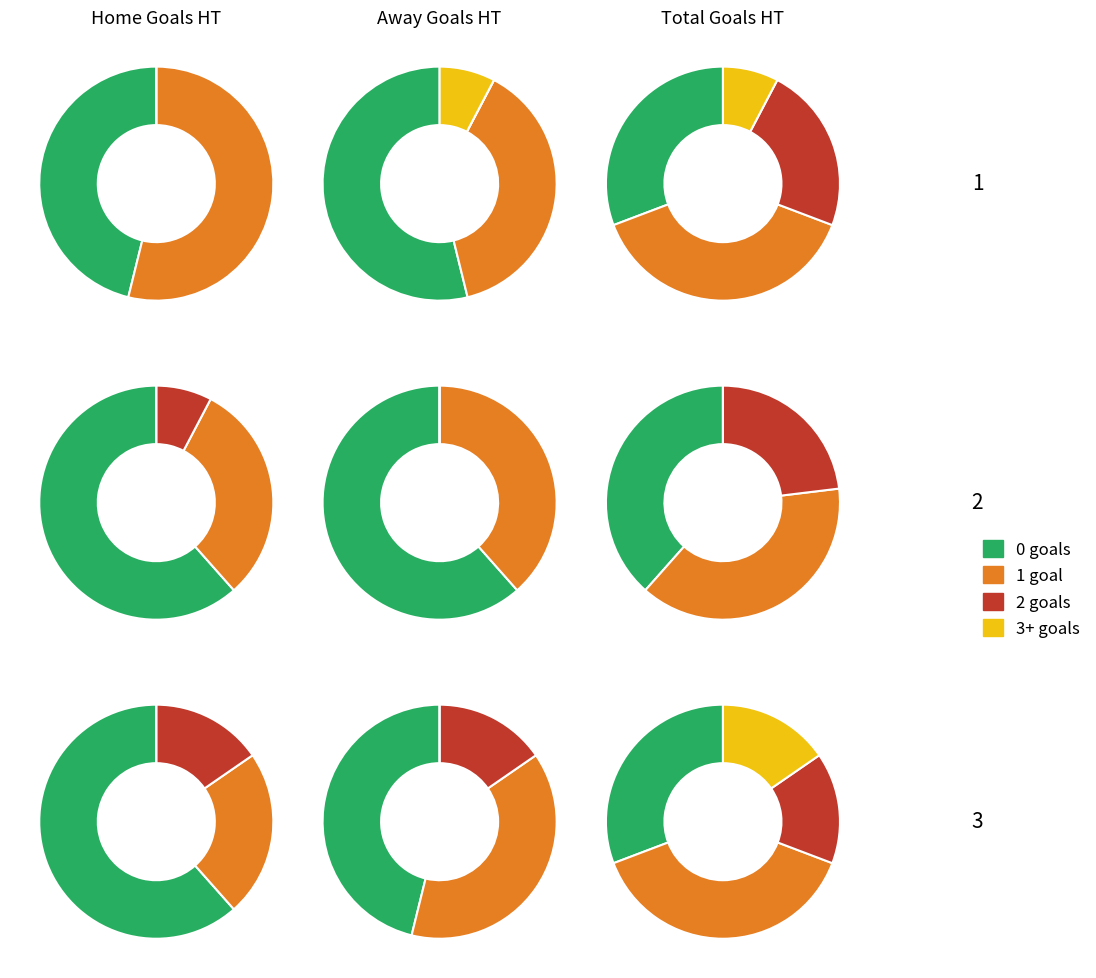

To the nearest percent, what is the combined percentage of 1 and 2?

71%